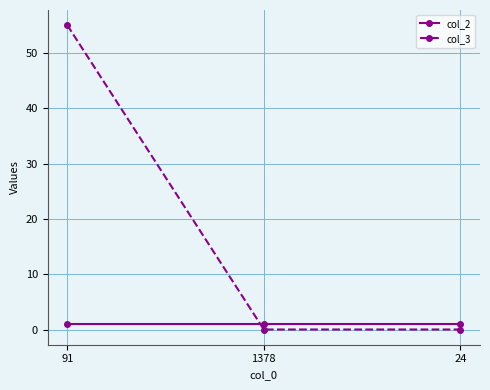

Which series has the largest total across all categories?

col_3